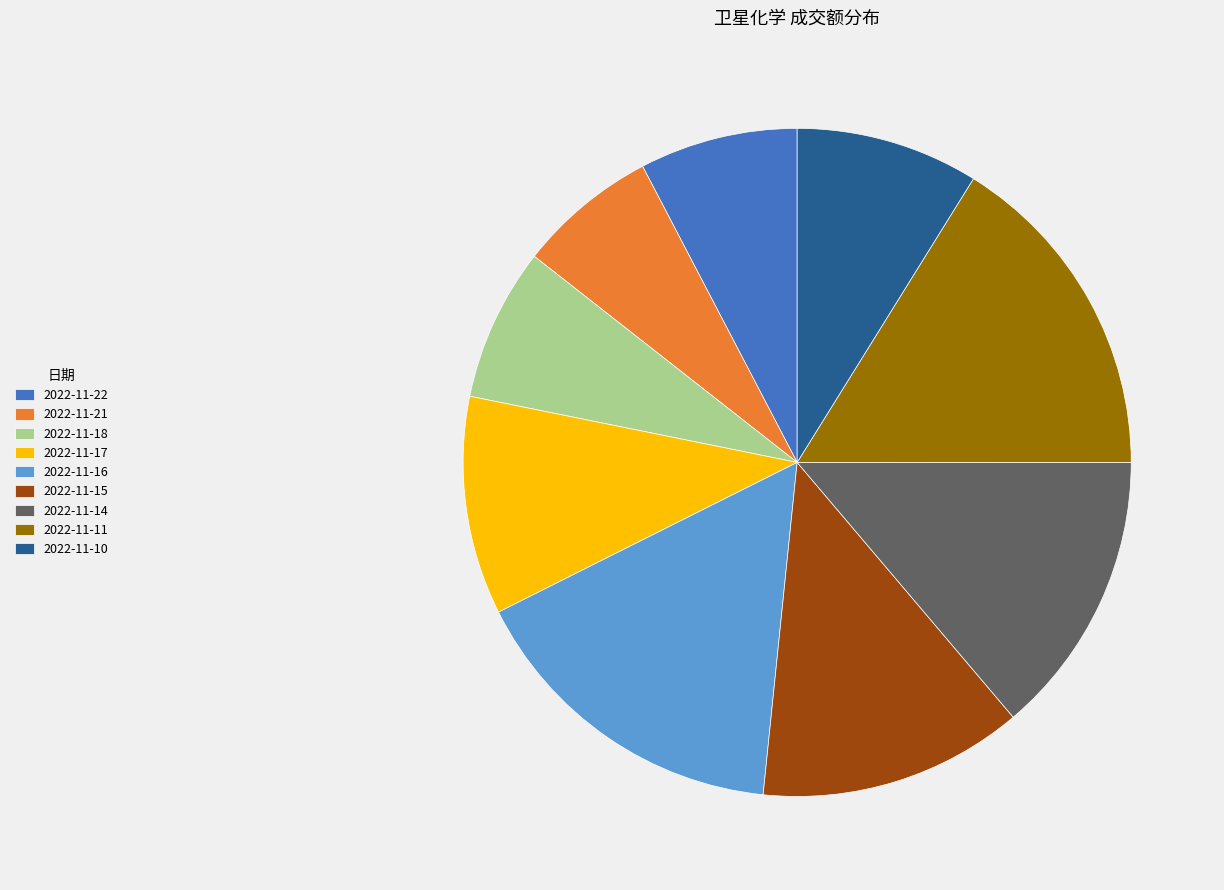

Between 2022-11-18 and 2022-11-14, which is larger?

2022-11-14